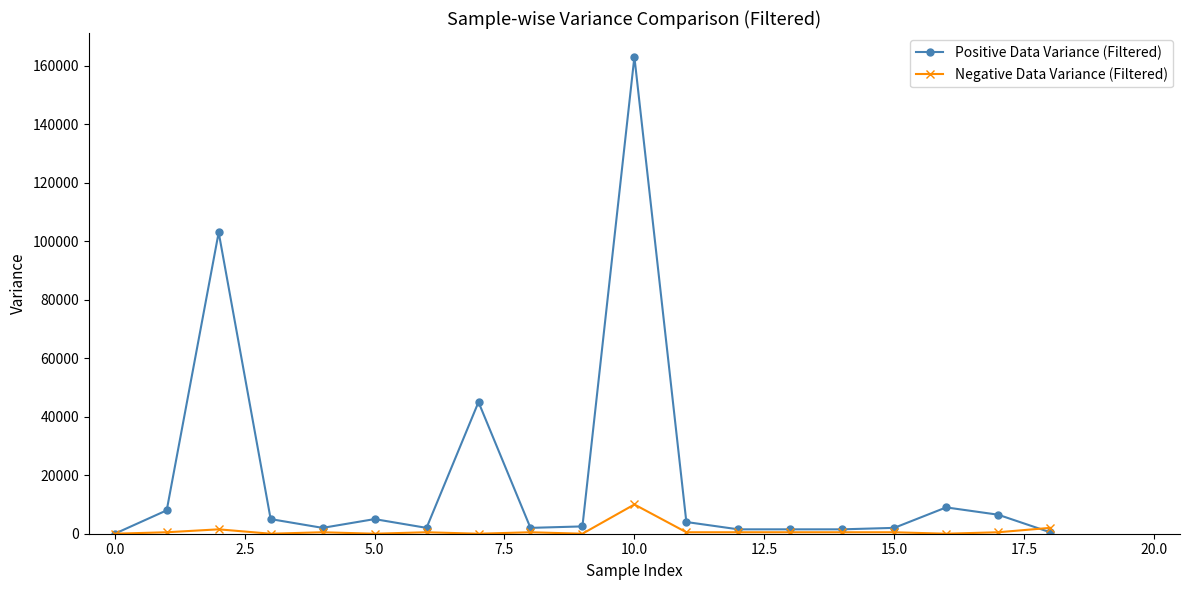

List the series in order of their peak value, highest first.

Positive Data Variance (Filtered), Negative Data Variance (Filtered)